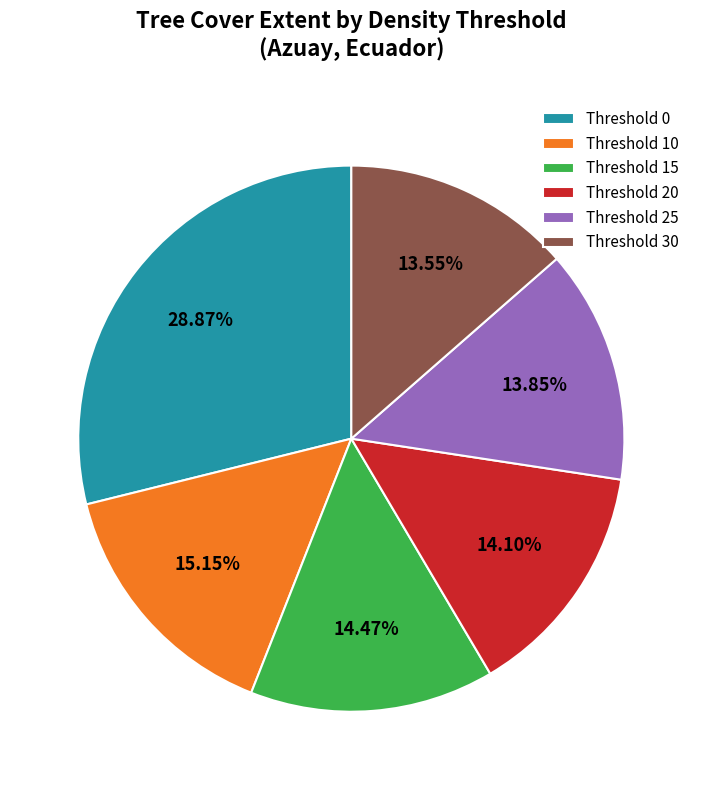

To the nearest percent, what is the difference between the largest and smallest slice percentages?

15%